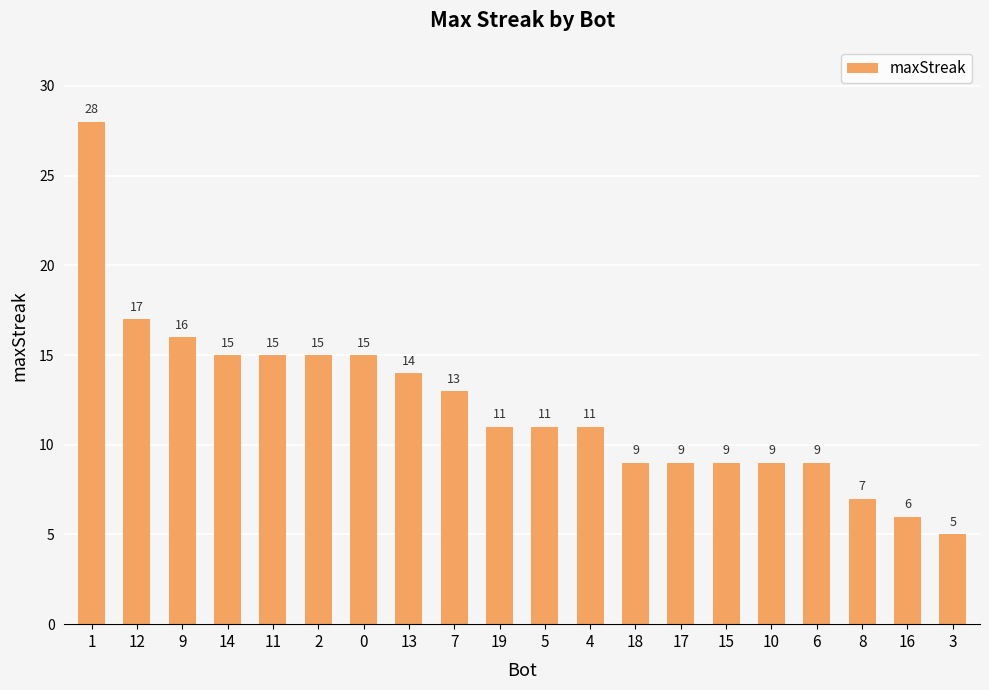

Is it true that the value at 9 is 5?

False